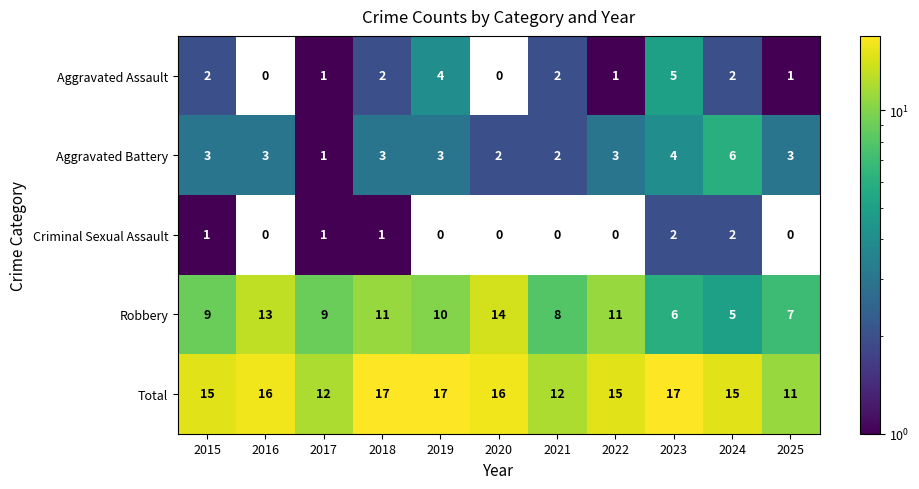

At 2018, list the series in order from largest to smallest.

Total, Robbery, Aggravated Battery, Aggravated Assault, Criminal Sexual Assault